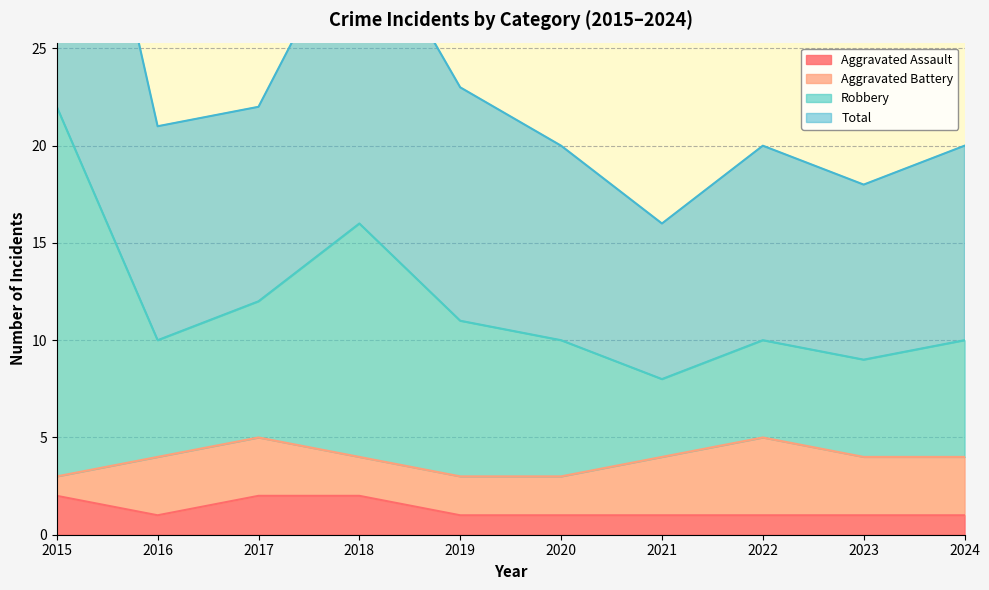

What is the sum of the Aggravated Assault values at 2022 and 2019?

2